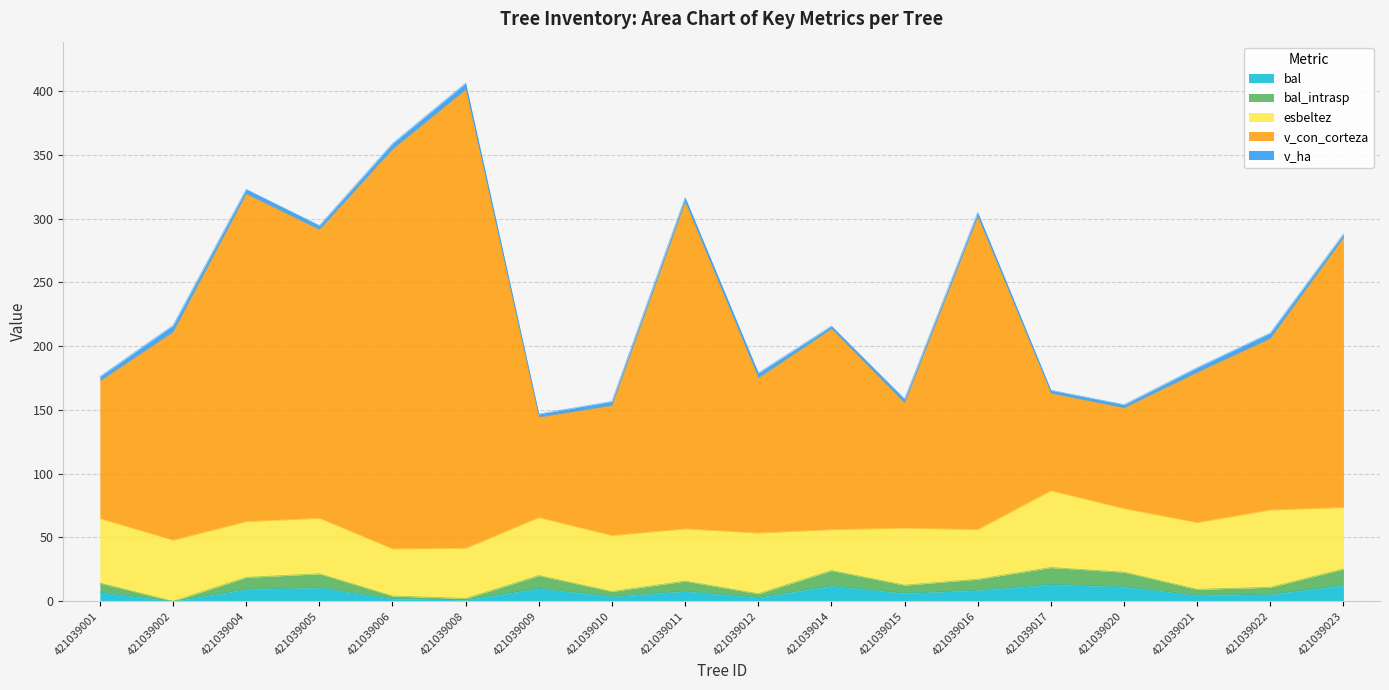

Does the chart have visible grid lines?

Yes